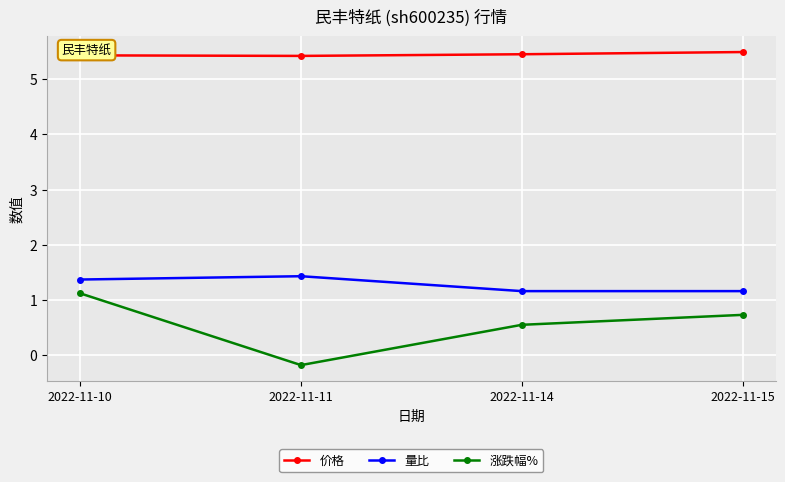

Is the value of 量比 at 2022-11-10 greater than the value of 涨跌幅% at 2022-11-14?

Yes